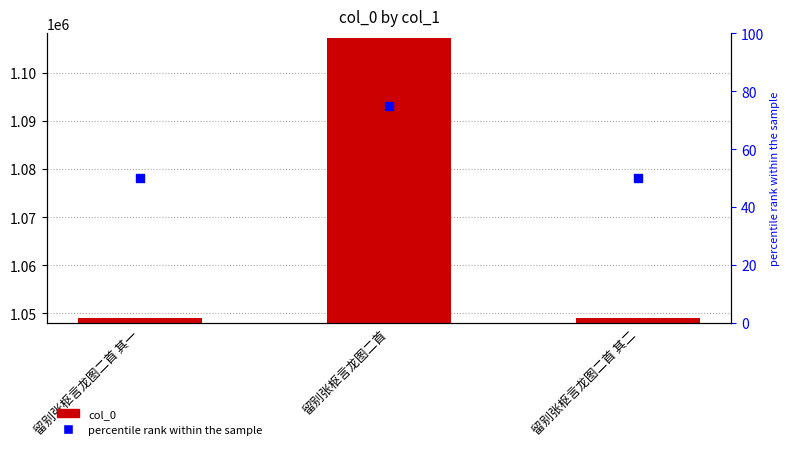

What are all the series names shown in the legend?

col_0, percentile rank within the sample